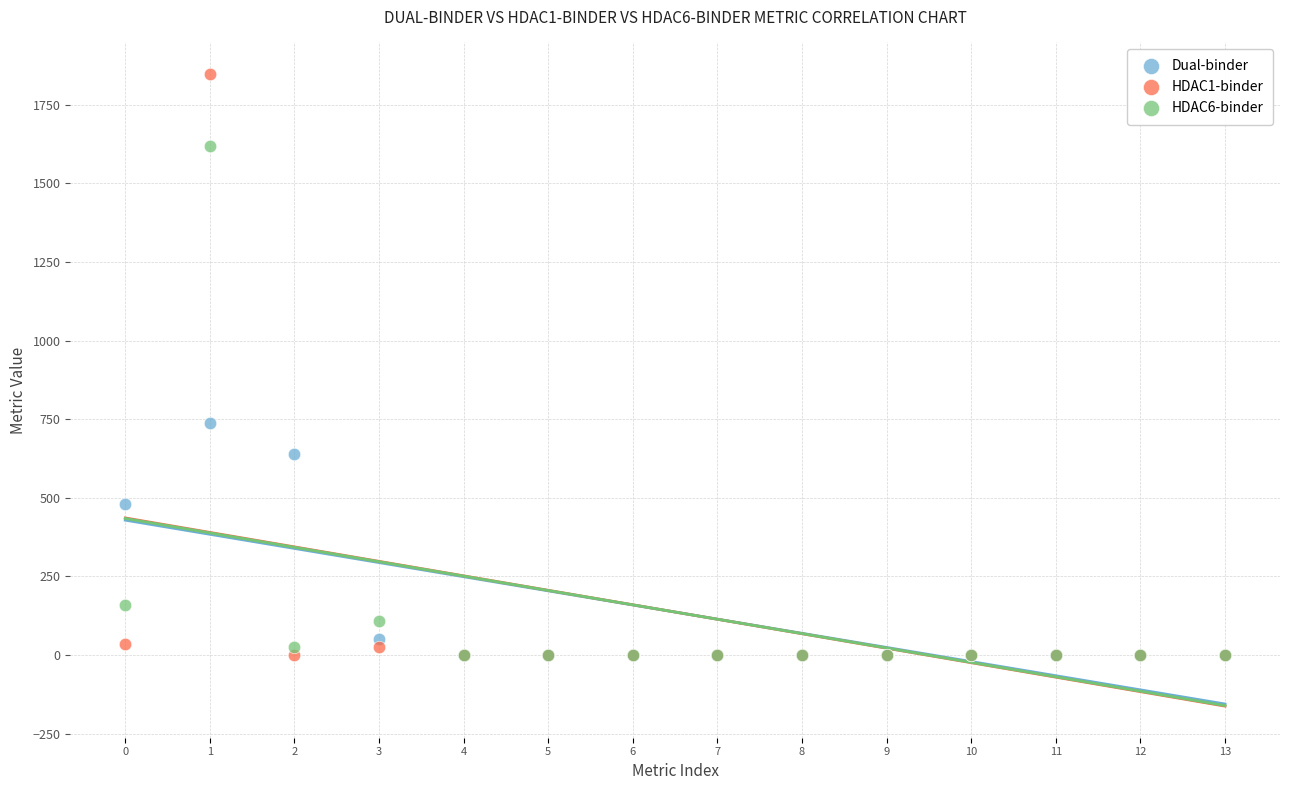

Which series has the widest spread of Y values?

HDAC1-binder